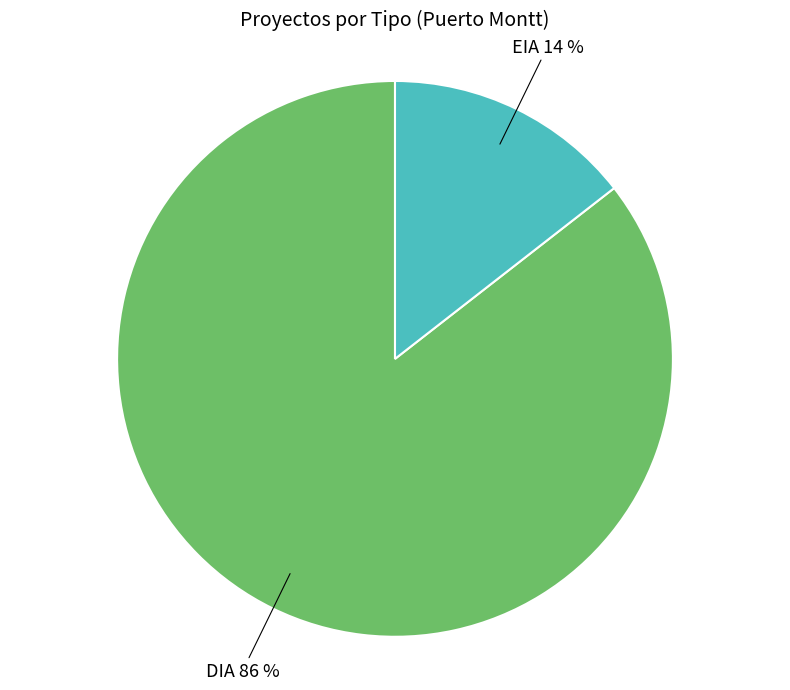

Rank the categories by value from highest to lowest.

DIA, EIA